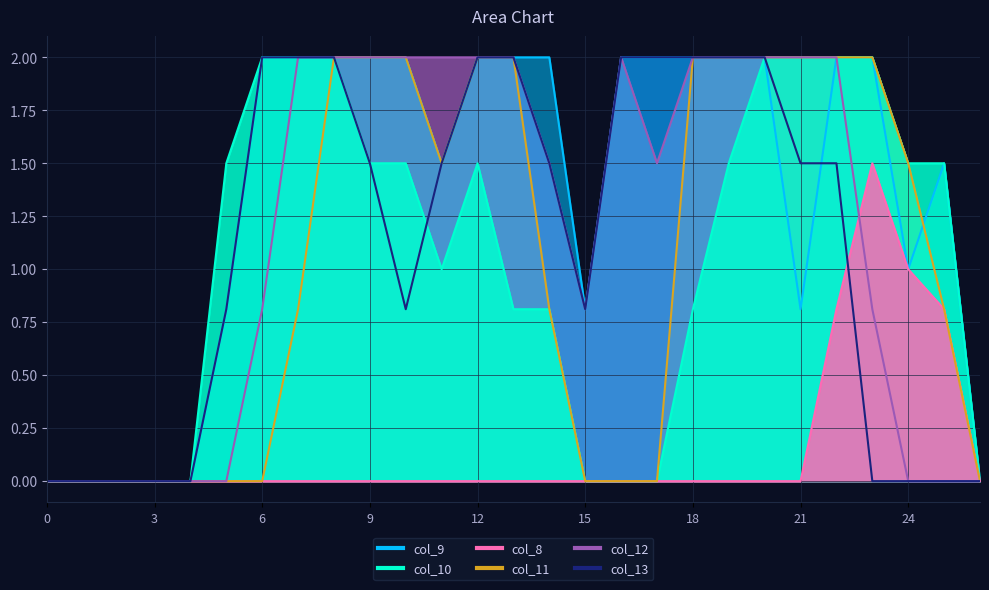

True or false: col_13 has more than 2 points higher than both neighbors.

False